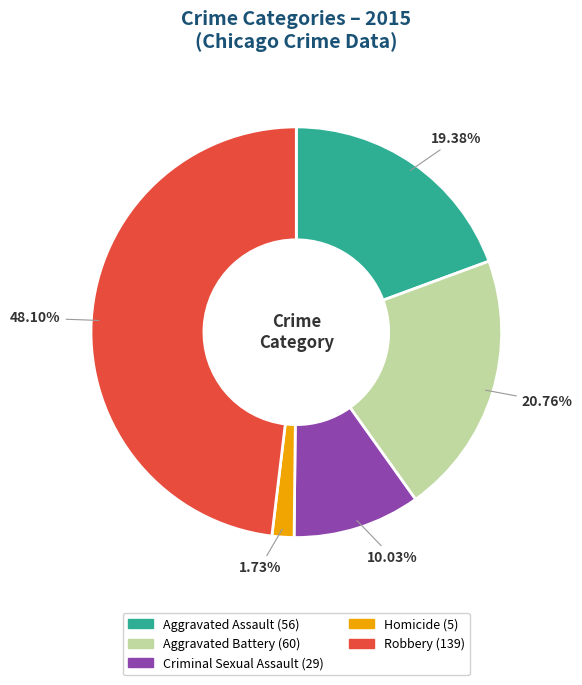

To the nearest percent, what portion does Criminal Sexual Assault represent?

10%